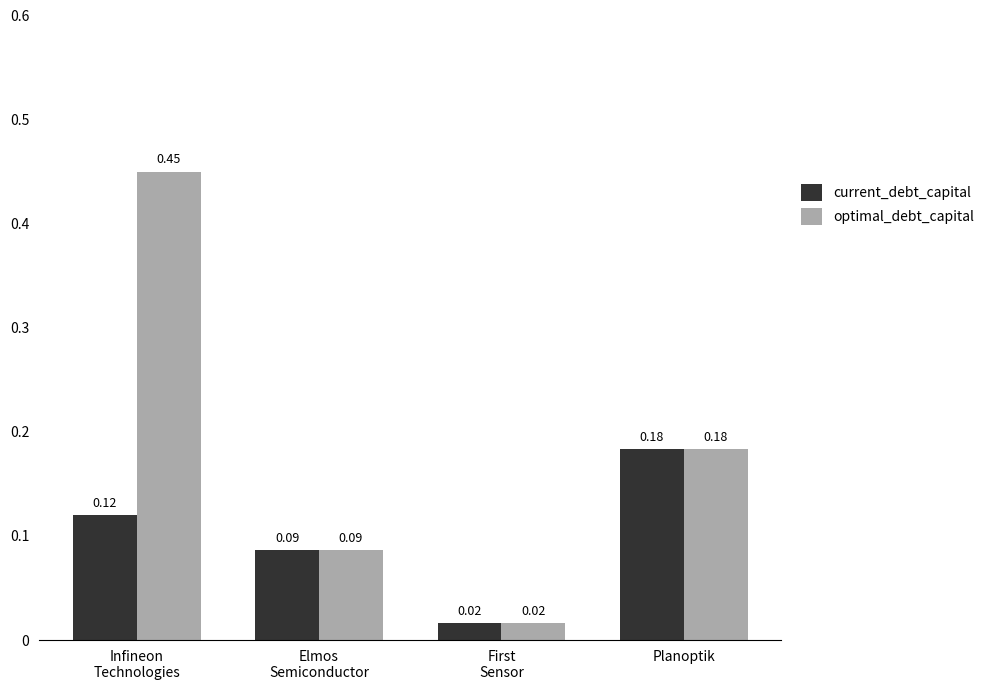

What is the sum of all current_debt_capital values?

0.4